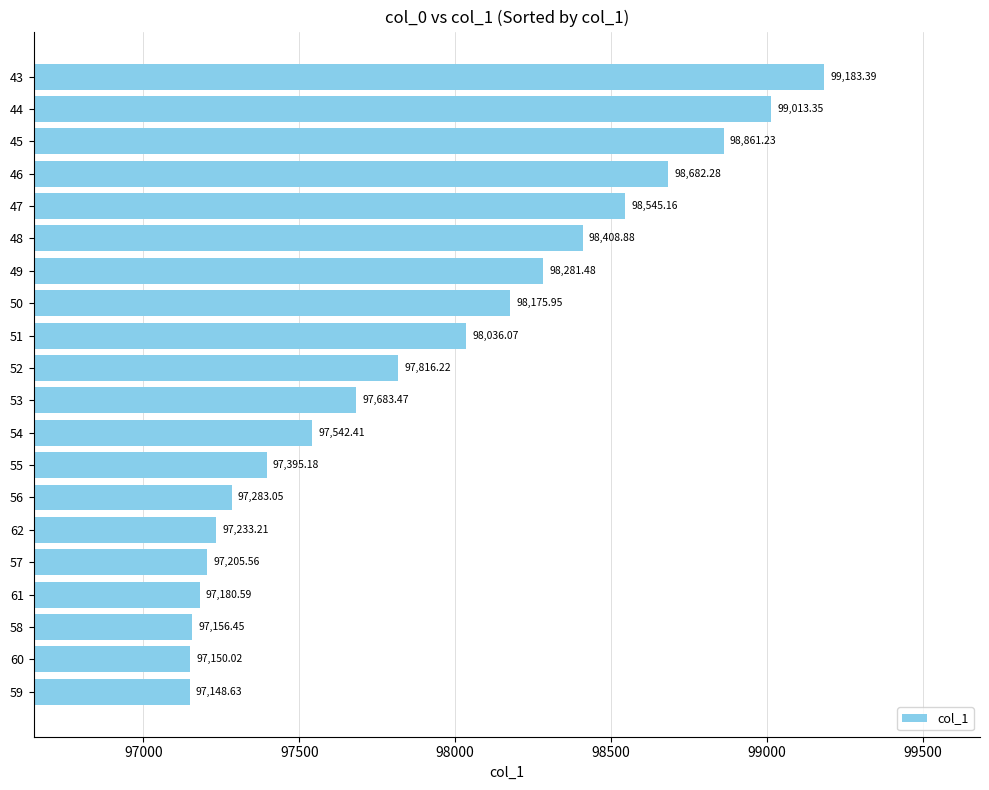

How many series are shown in this chart?

1